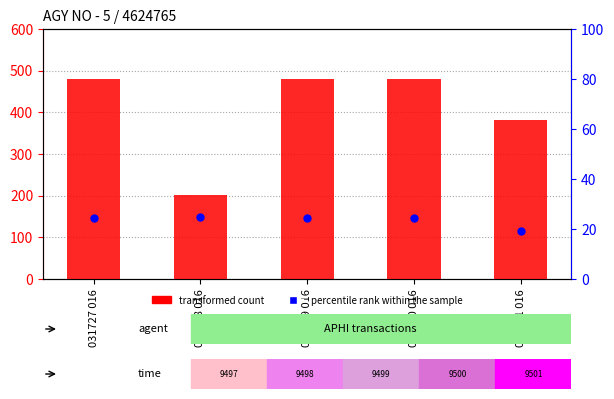

At which category is the sum across all series the highest?

031727 016